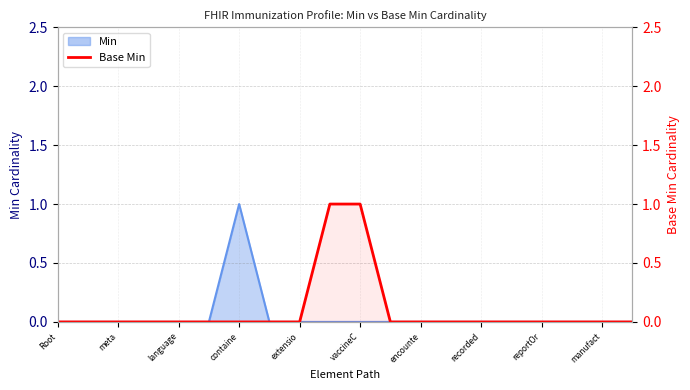

How many values are between 0 and 1?

20